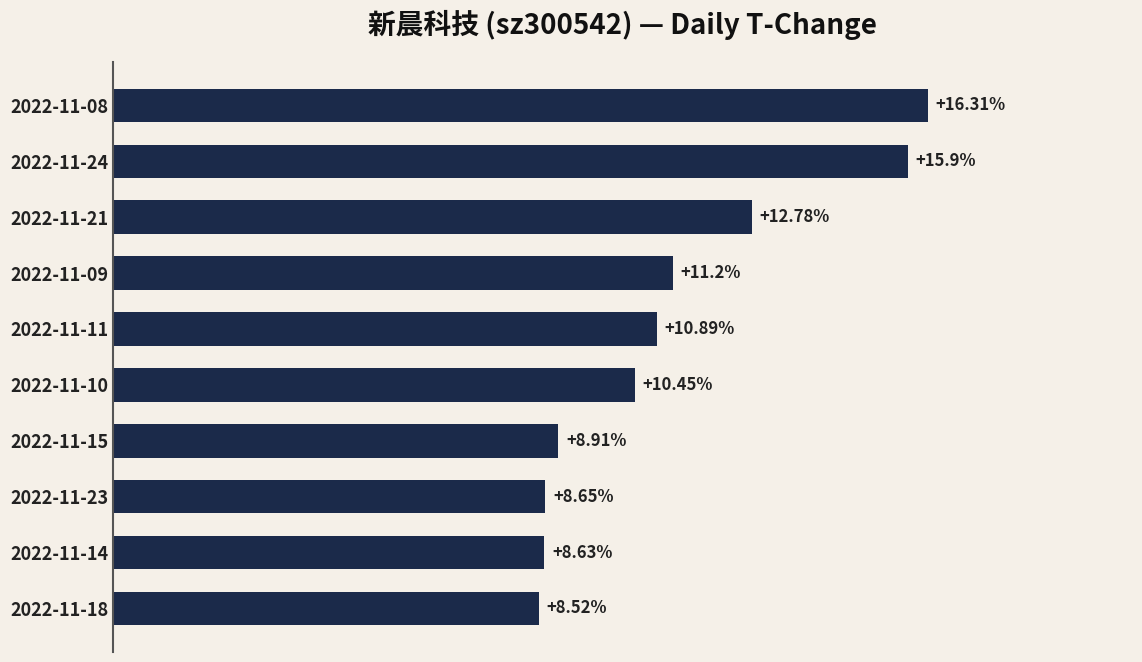

List the labels in order of value, smallest first.

2022-11-18, 2022-11-14, 2022-11-23, 2022-11-15, 2022-11-10, 2022-11-11, 2022-11-09, 2022-11-21, 2022-11-24, 2022-11-08